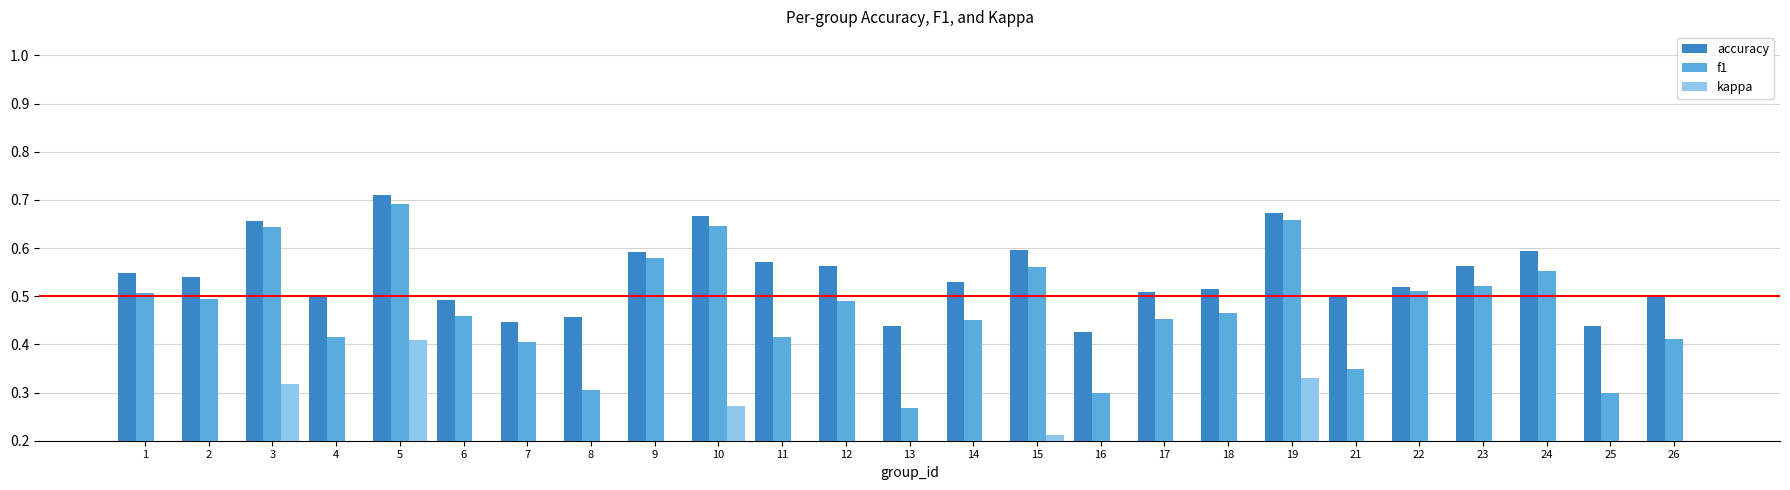

What are all the series names shown in the legend?

accuracy, f1, kappa